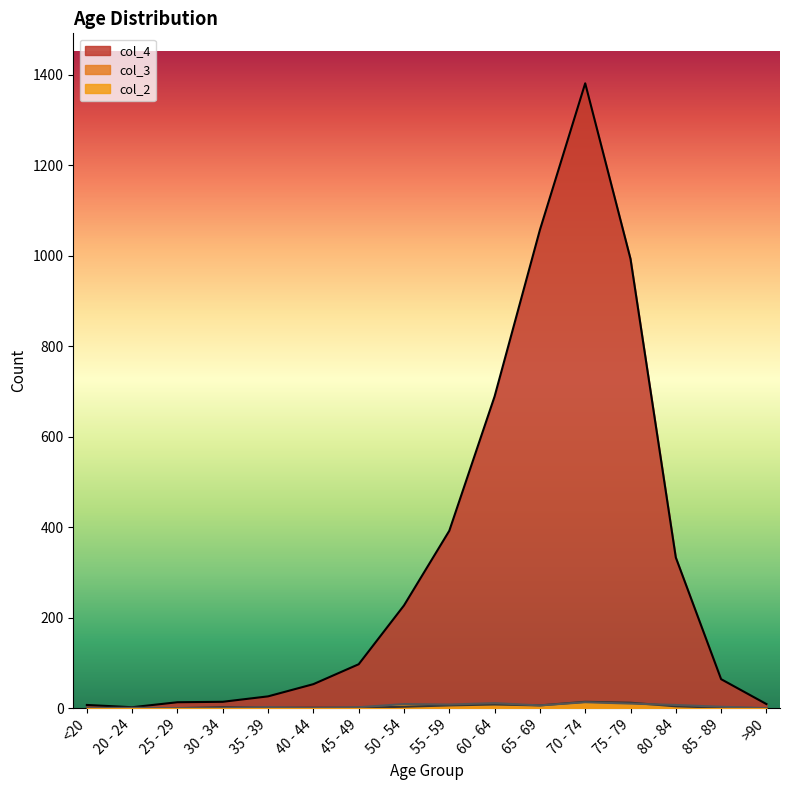

Which series changed the most between 20 - 24 and 40 - 44?

col_4